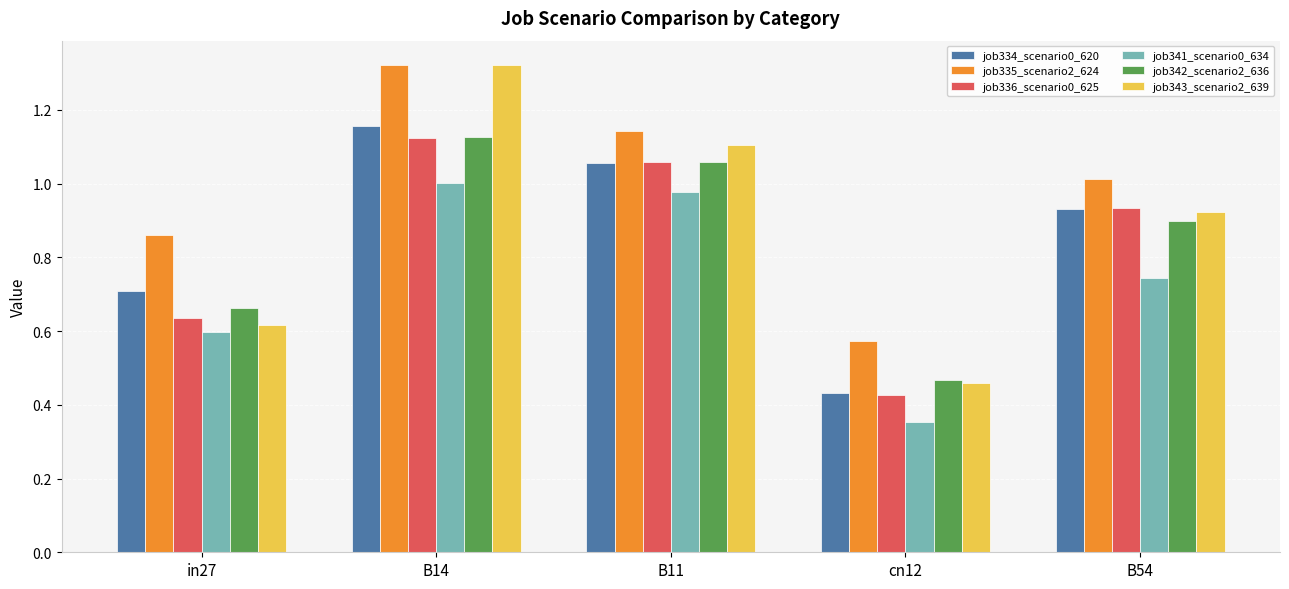

At which category is the sum across all series the highest?

B14